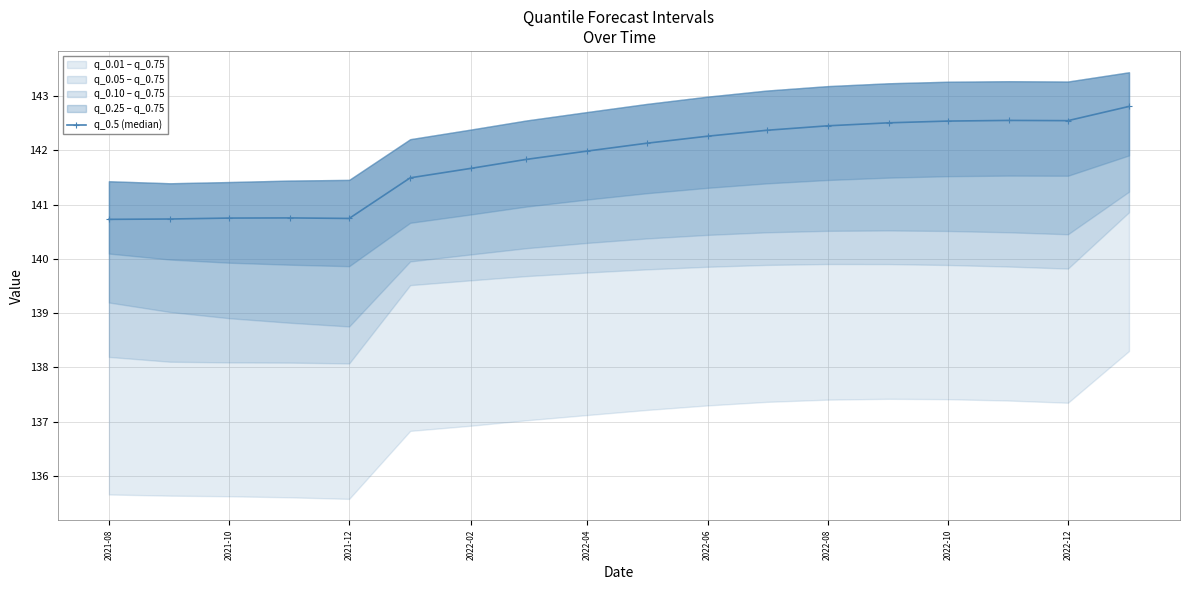

How many lines are shown in the chart?

1